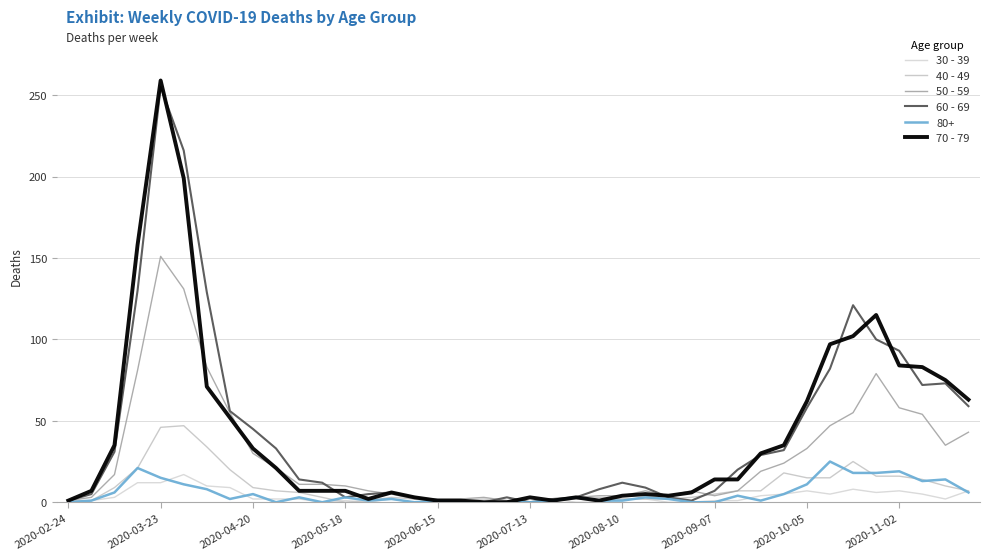

Is this an area chart (filled region under the line)?

No